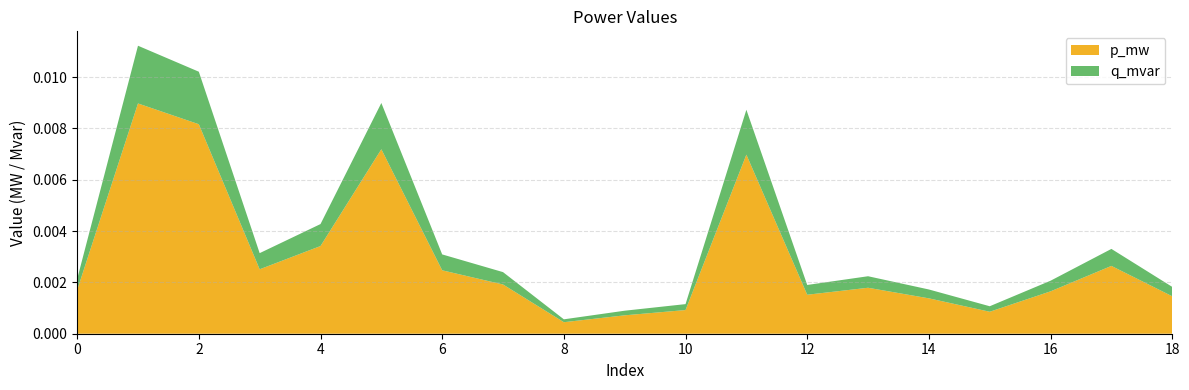

What are all the series names shown in the legend?

p_mw, q_mvar